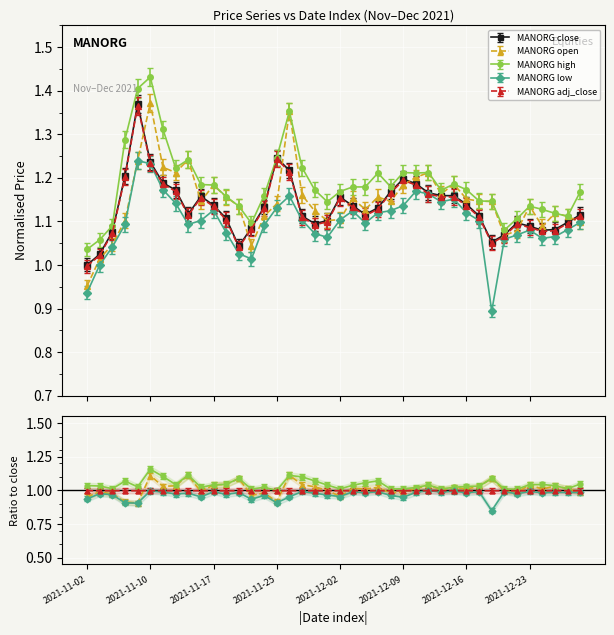

What is the difference between the close values at 2021-12-02 and 2021-12-23?

0.1